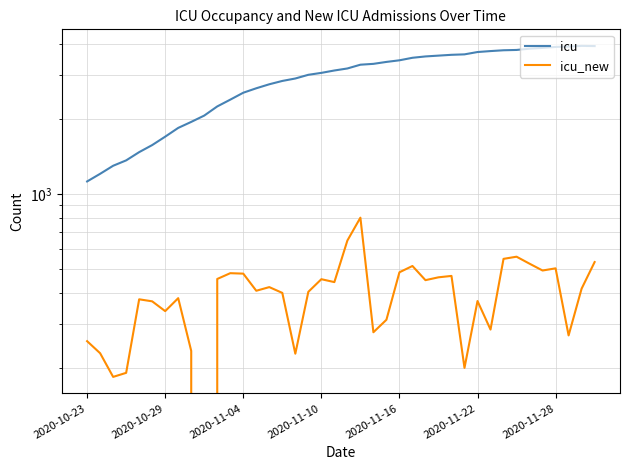

At how many categories does at least one series exceed 2909?

23